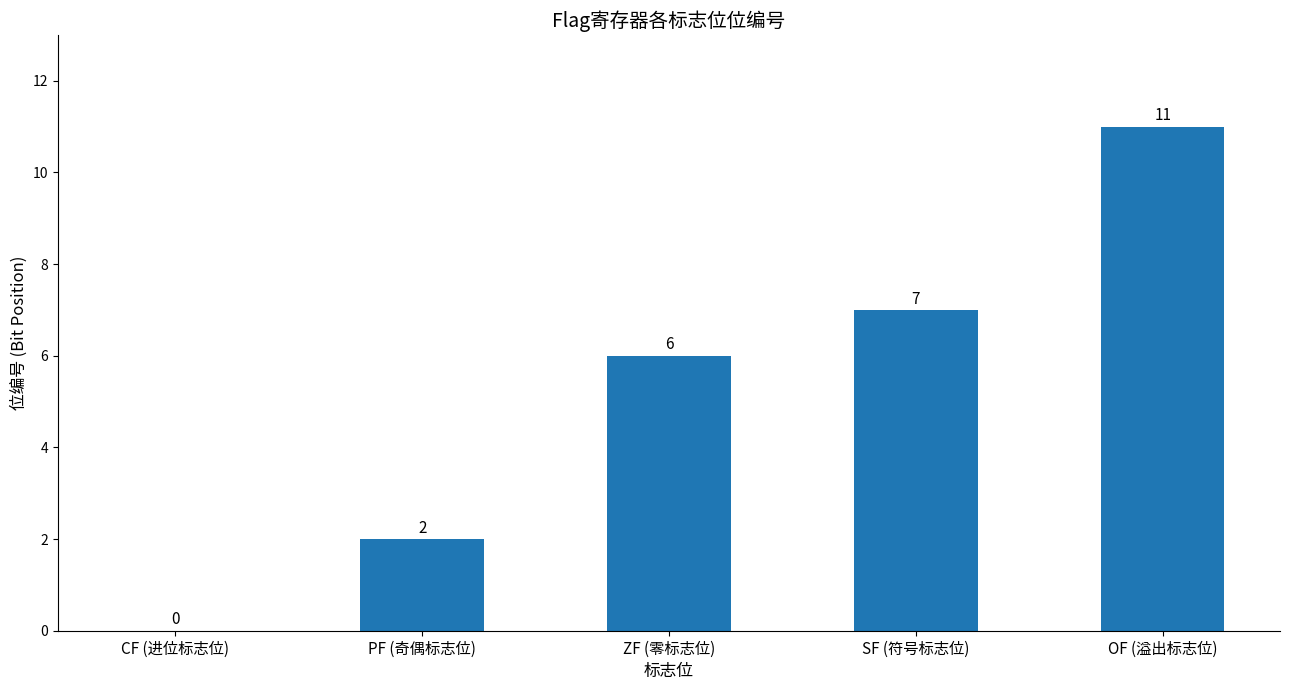

Is it true that the value at SF (符号标志位) is 7?

True